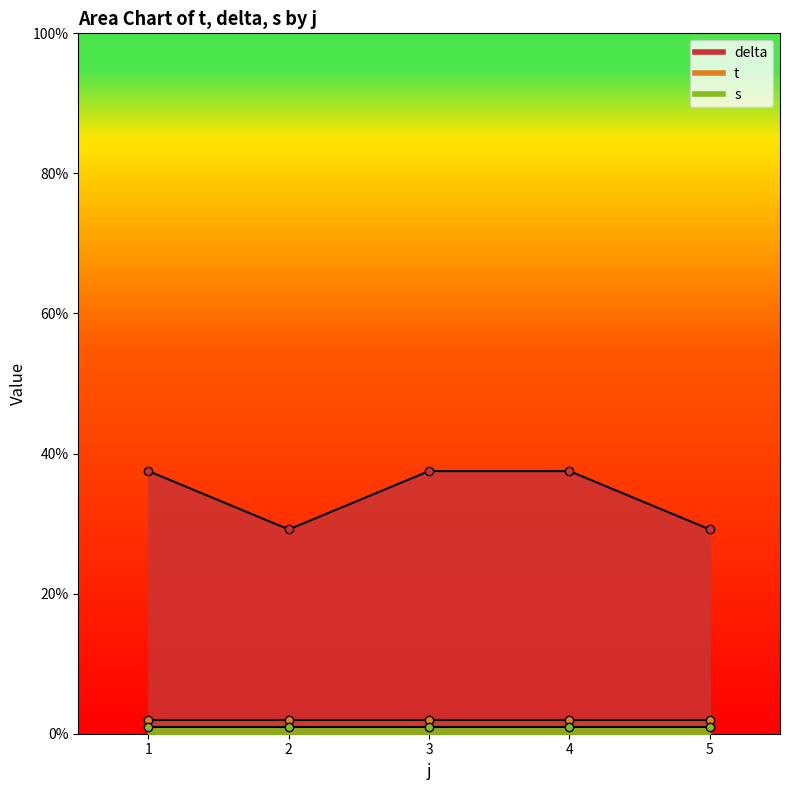

Which series has the largest total across all categories?

delta